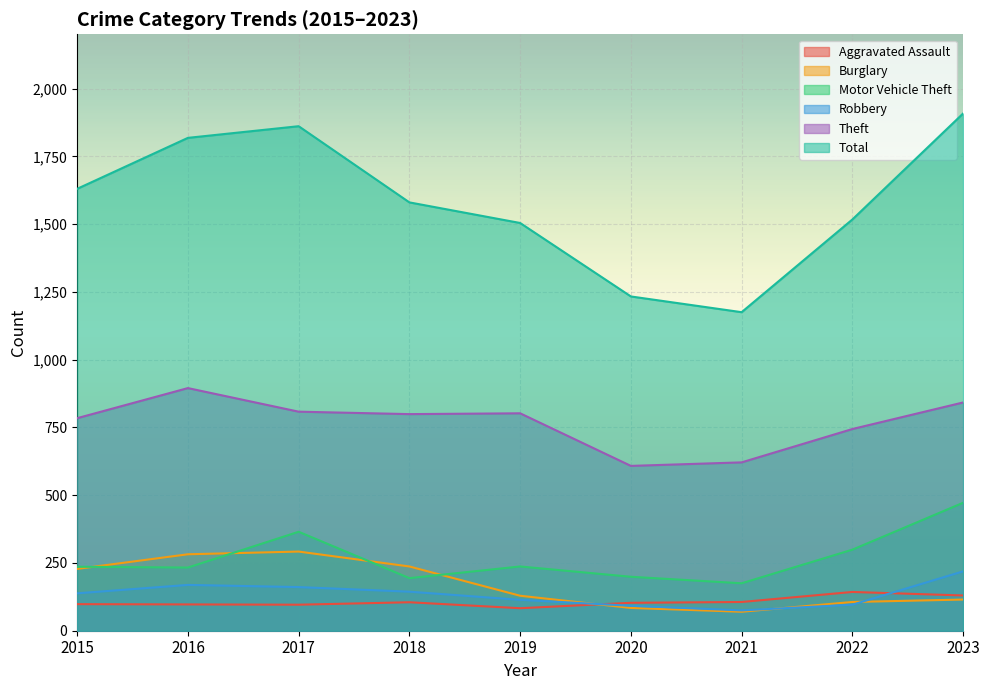

Reading left to right, list all the values displayed in this chart.

Aggravated Assault: 2015=98	2016=97	2017=96	2018=105	2019=83	2020=103	2021=106	2022=143	2023=130
Burglary: 2015=228	2016=282	2017=292	2018=237	2019=129	2020=84	2021=70	2022=106	2023=115
Motor Vehicle Theft: 2015=236	2016=233	2017=365	2018=194	2019=237	2020=199	2021=175	2022=299	2023=472
Robbery: 2015=138	2016=169	2017=161	2018=144	2019=114	2020=92	2021=75	2022=96	2023=219
Theft: 2015=784	2016=895	2017=808	2018=799	2019=802	2020=608	2021=621	2022=744	2023=842
Total: 2015=1630	2016=1818	2017=1861	2018=1580	2019=1504	2020=1233	2021=1175	2022=1517	2023=1908